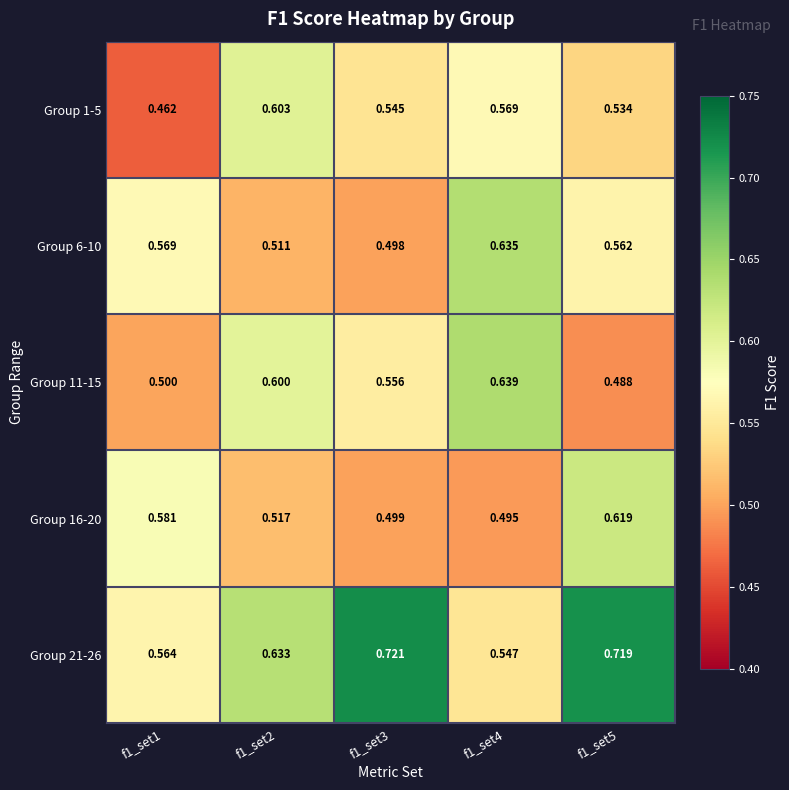

Is the value of Group 1-5 at f1_set3 greater than the value of Group 6-10 at f1_set5?

No